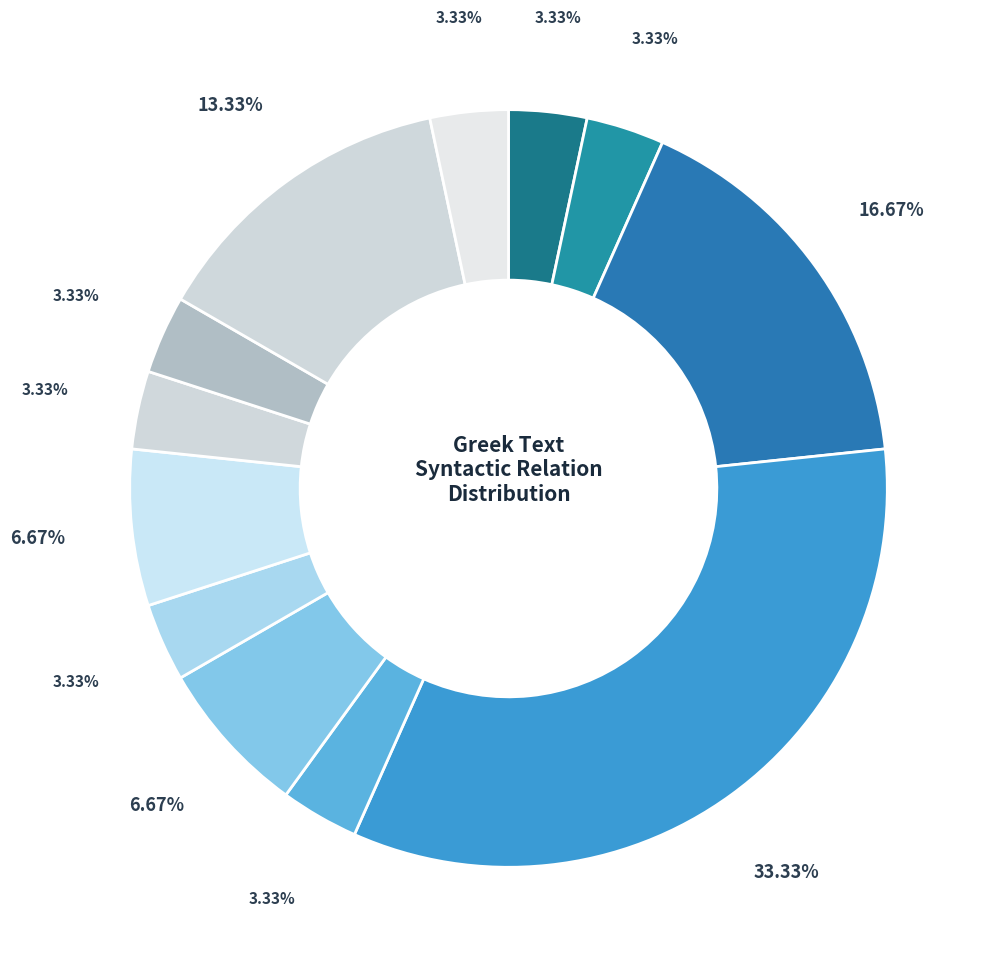

How many slices are in this pie chart?

12